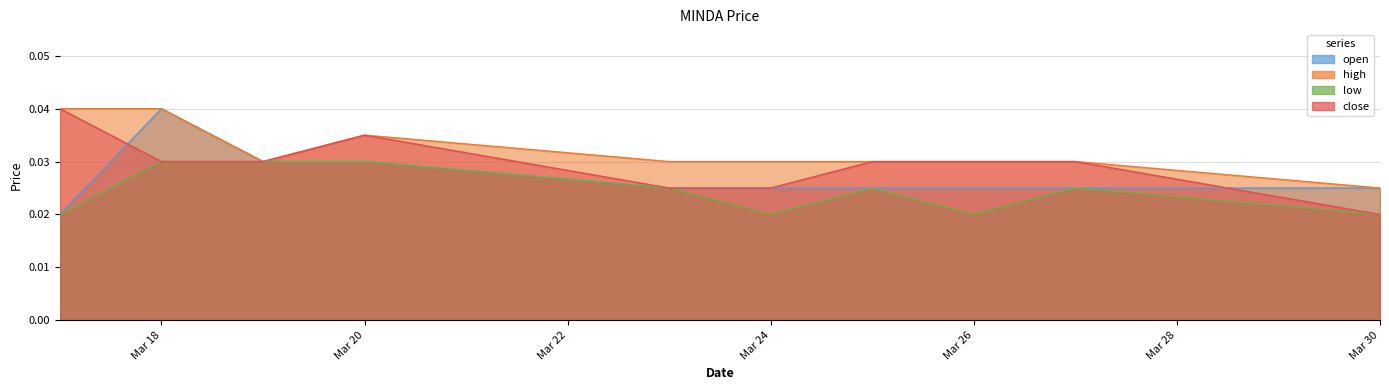

List the series in order of their overall mean, highest first.

high, close, open, low